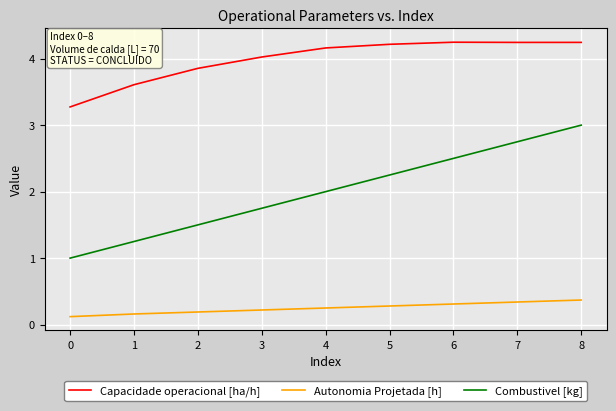

List the series in order of their overall mean, highest first.

Capacidade operacional [ha/h], Combustivel [kg], Autonomia Projetada [h]